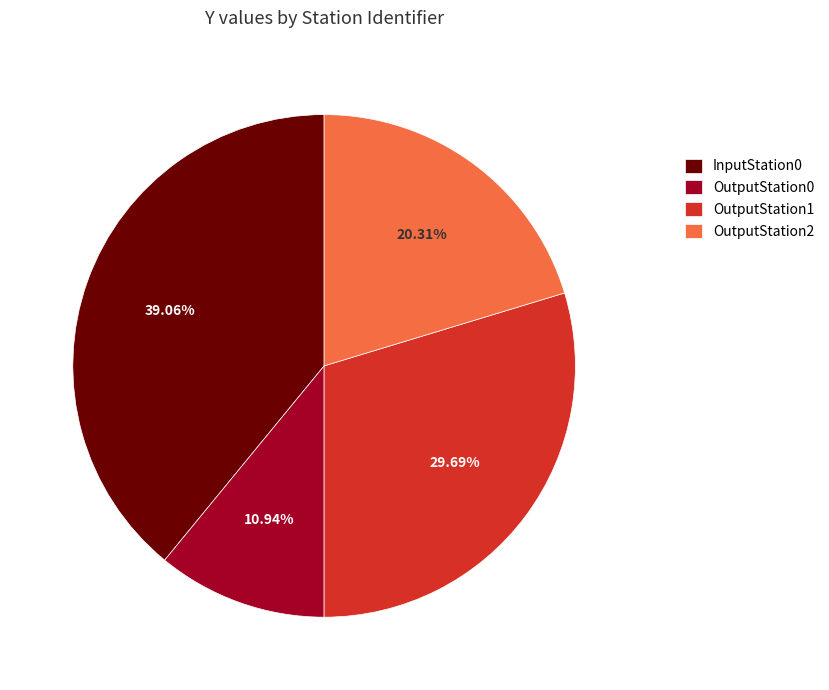

Is it true that InputStation0 is 47% of the pie?

False